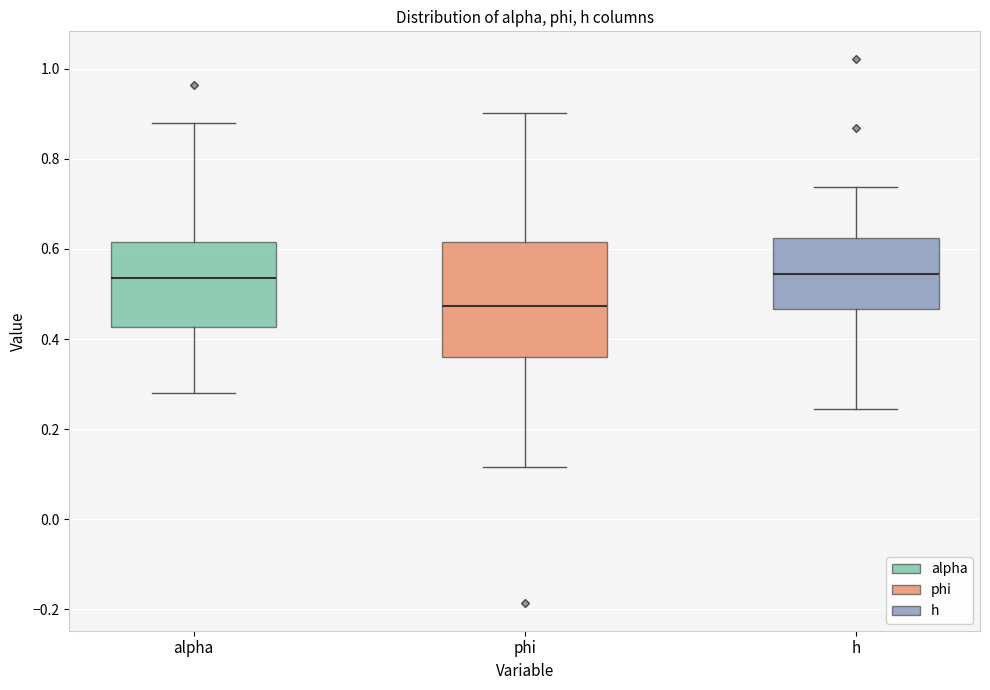

Reading left to right, read every box against the y-axis: the position of its median line, the range the box covers, and the ends of its whiskers. The values are not printed on the chart, so give them approximately, as read against the axis.

alpha: median 0.54, box 0.42 to 0.62, whiskers 0.28 to 0.88
phi: median 0.48, box 0.36 to 0.62, whiskers 0.12 to 0.90
h: median 0.54, box 0.46 to 0.62, whiskers 0.24 to 0.74